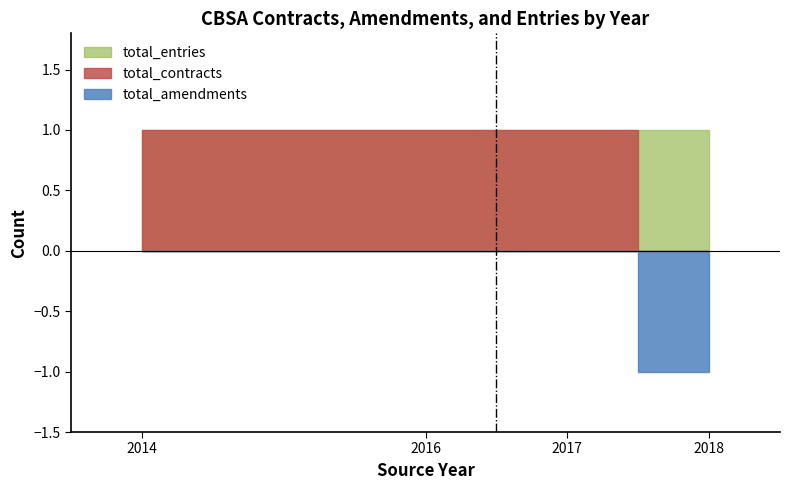

The total_contracts series shows 1 at 2014. True or false?

True